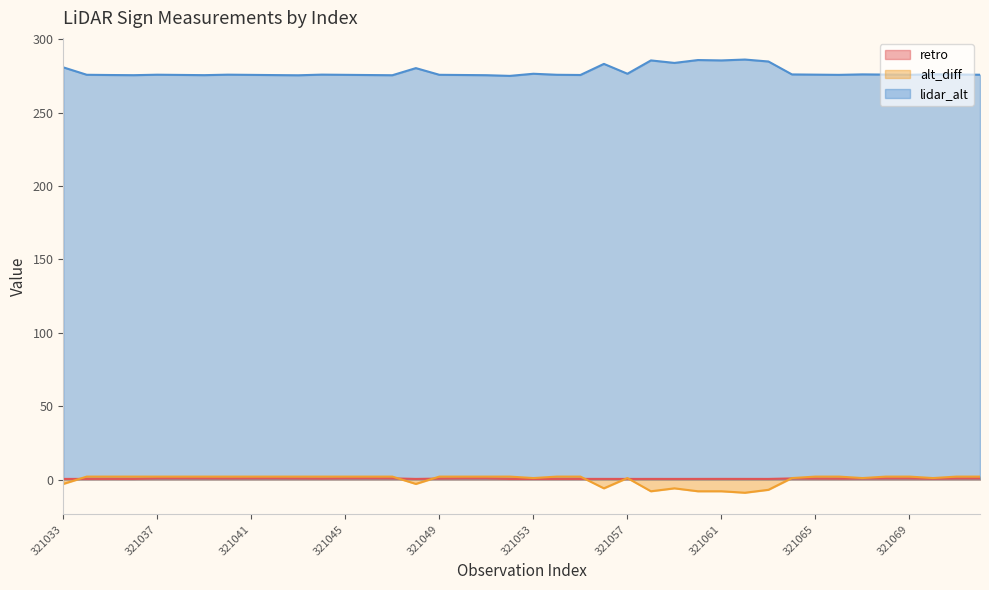

What is the difference between the maximum and minimum values in the retro series?

0.4